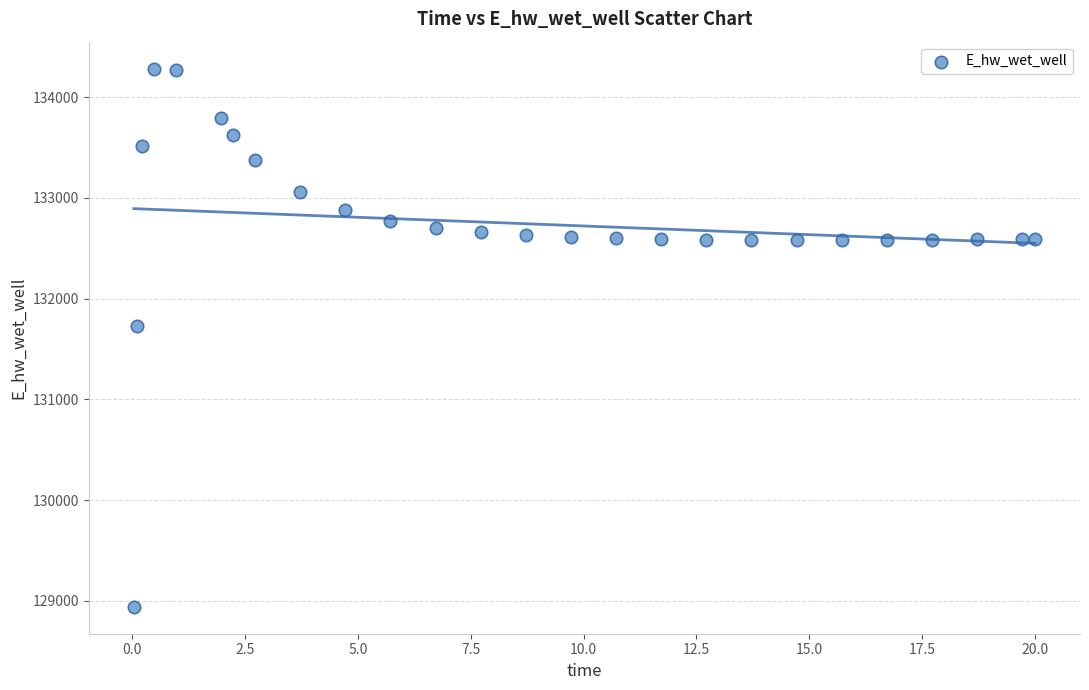

What Y value in the scatter plot is closest to 131613?

131728.4